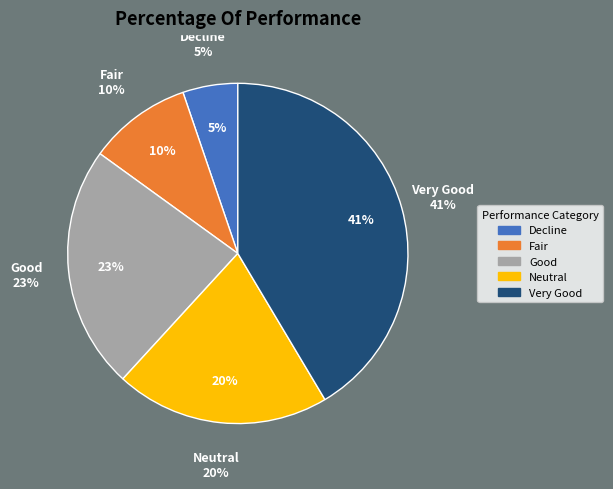

To the nearest percent, what percentage of the pie is 28?

1%